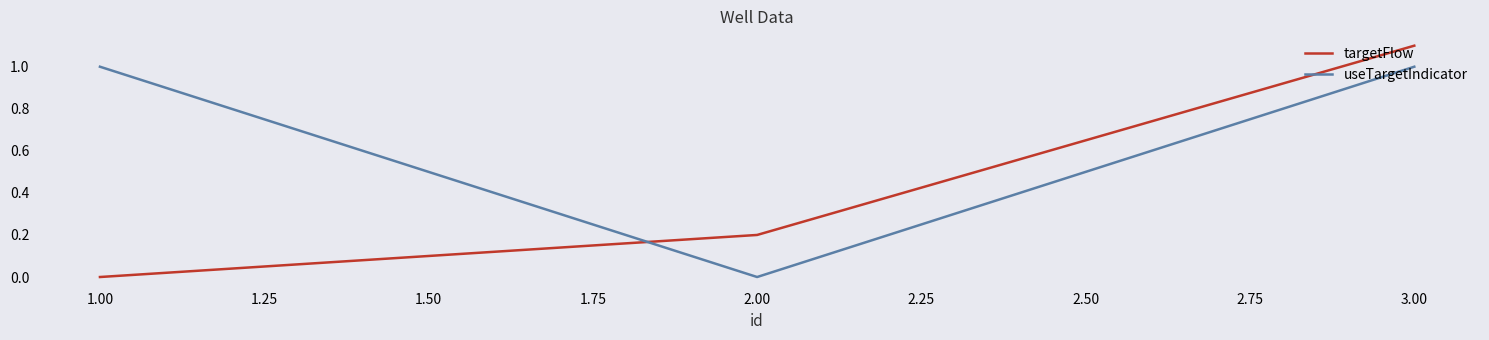

What is the sum of all useTargetIndicator values?

2.0